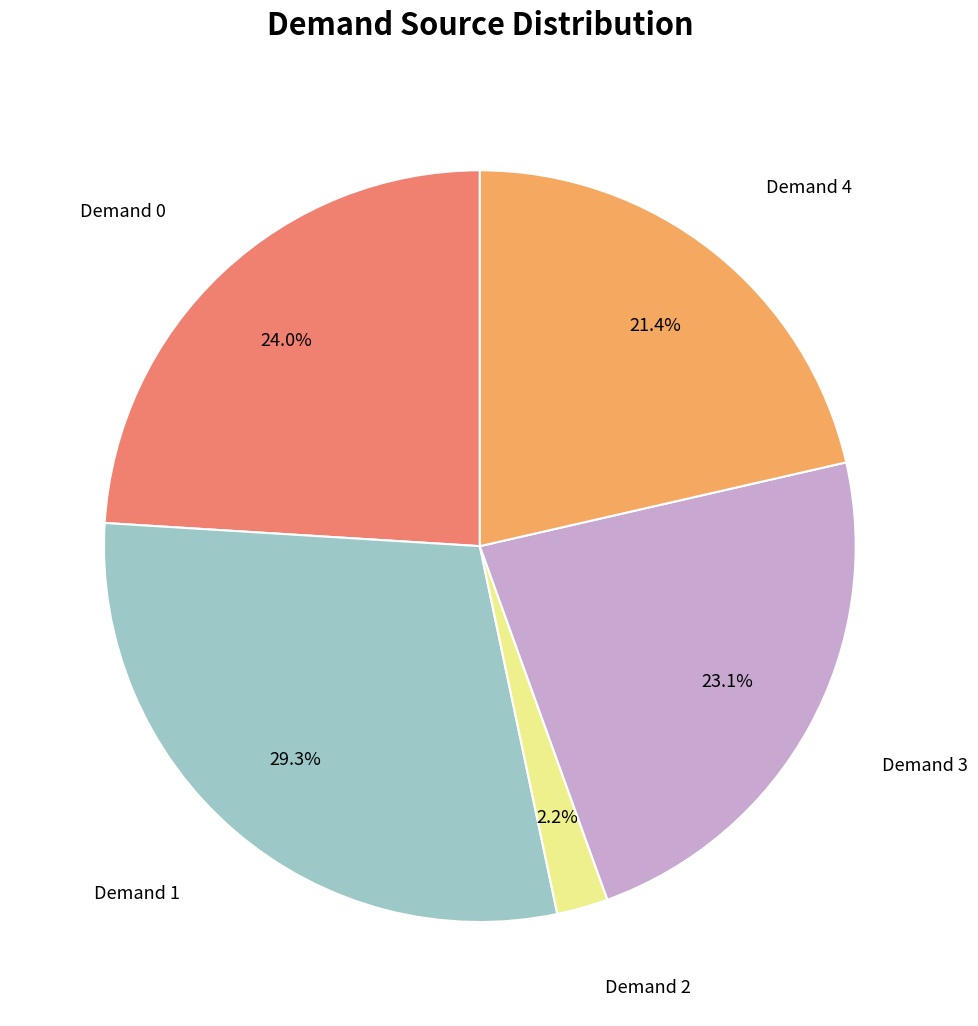

Is there a majority slice in this chart?

No